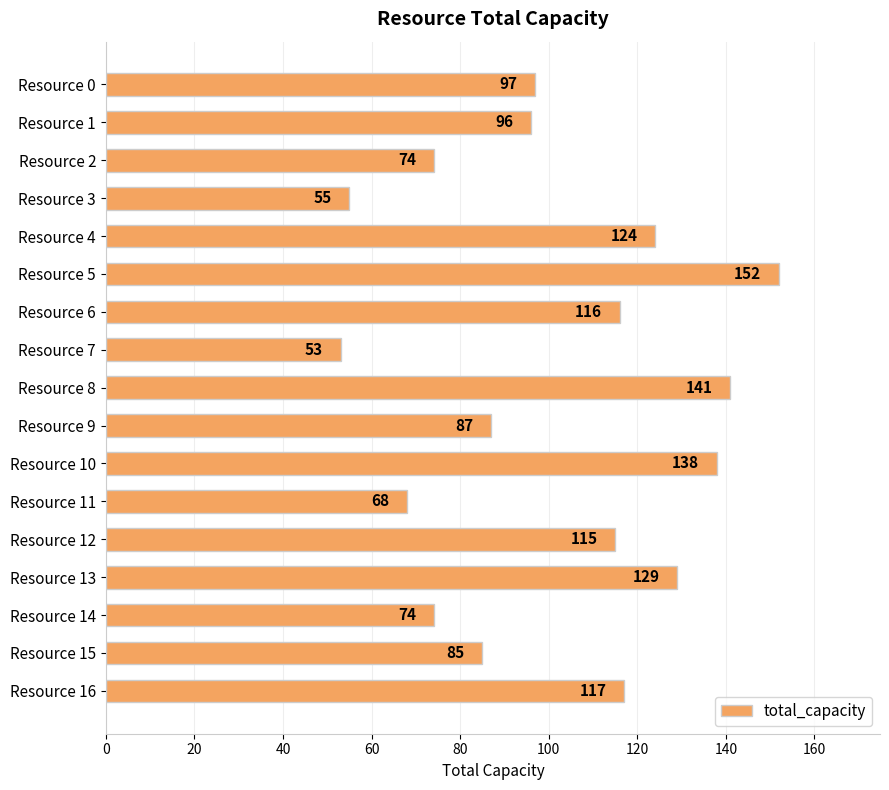

Reading top to bottom, transcribe all the data shown in this chart.

Resource 0=97	Resource 1=96	Resource 2=74	Resource 3=55	Resource 4=124	Resource 5=152	Resource 6=116	Resource 7=53	Resource 8=141	Resource 9=87	Resource 10=138	Resource 11=68	Resource 12=115	Resource 13=129	Resource 14=74	Resource 15=85	Resource 16=117